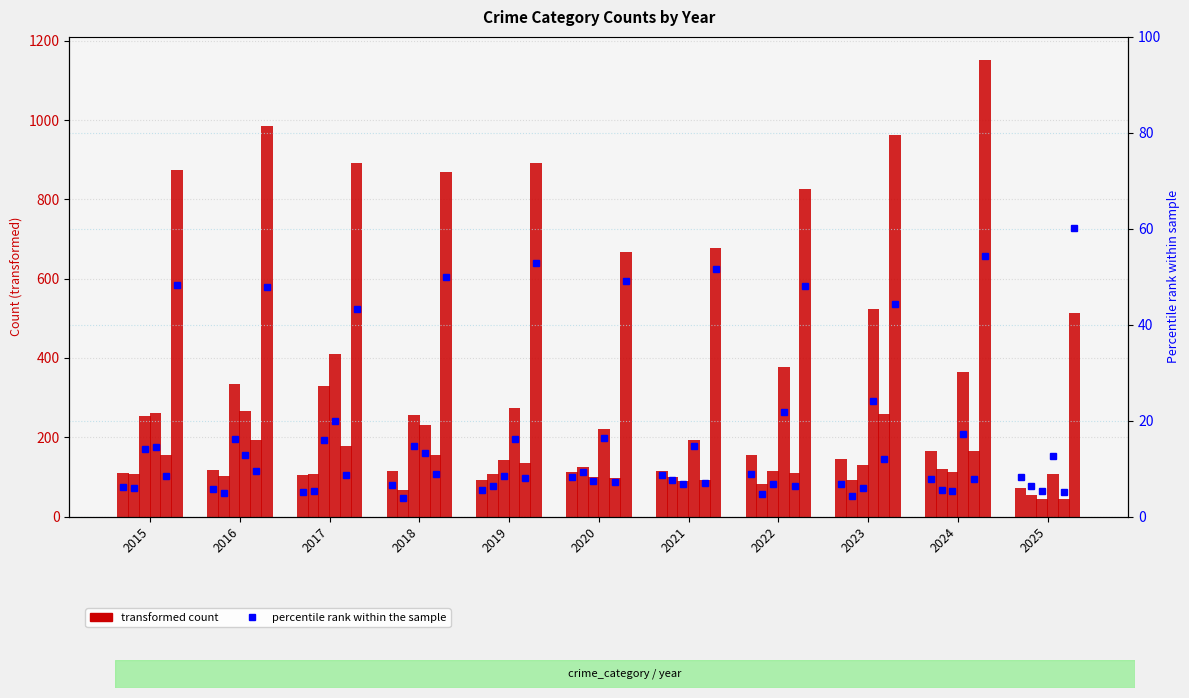

How many bars are there in total?

66